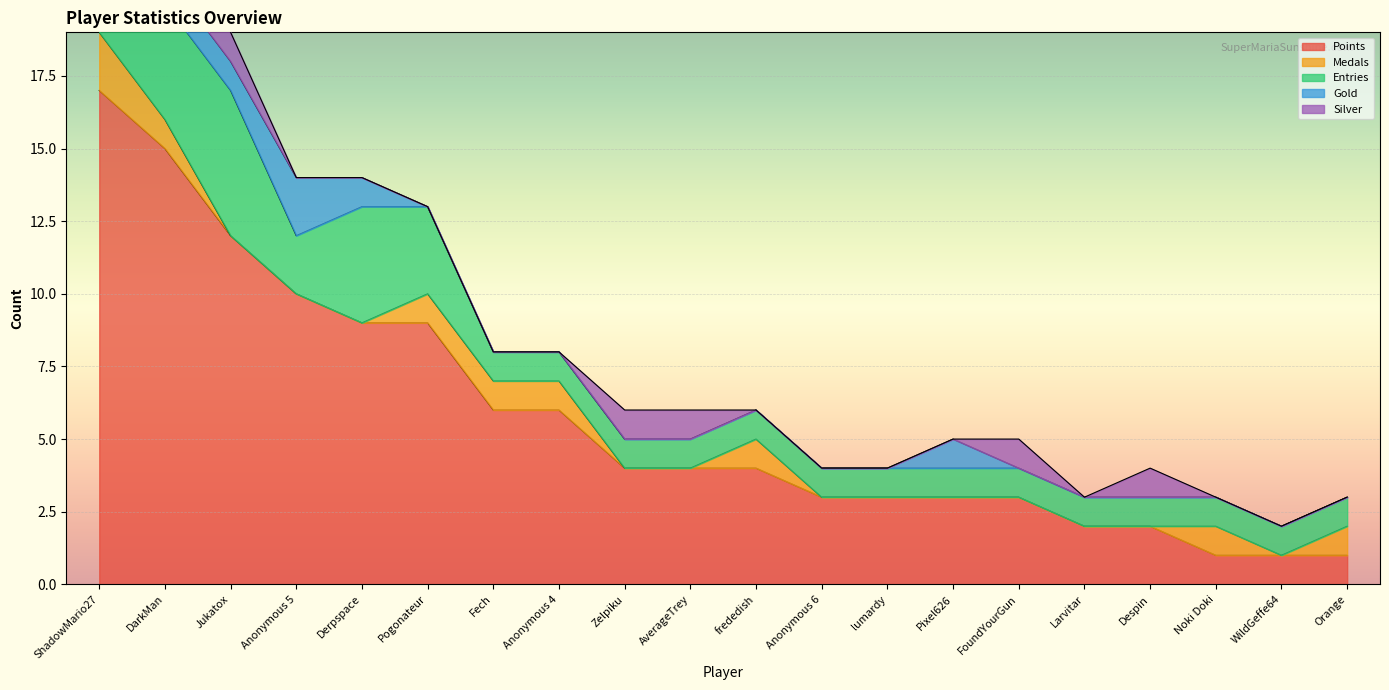

True or false: Silver and Points intersect in this chart.

False